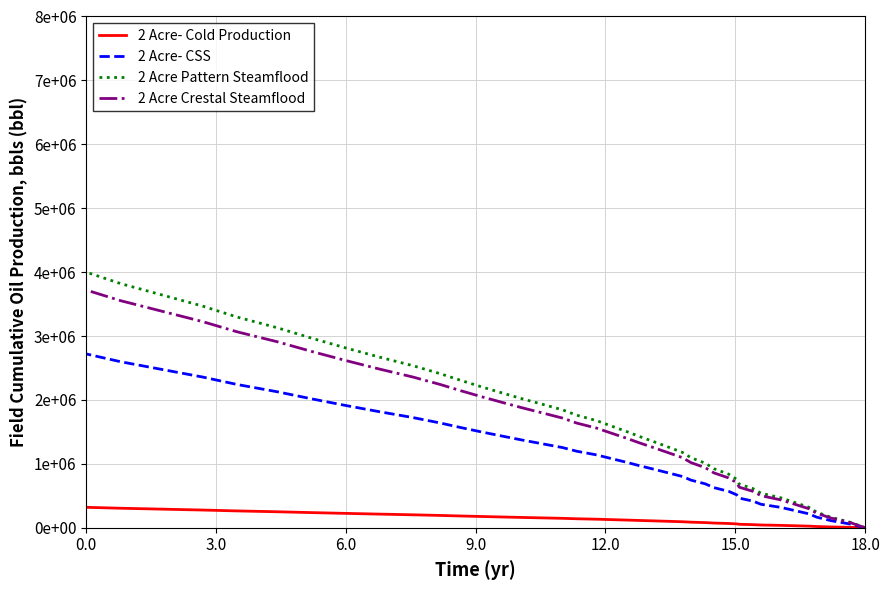

At how many categories does at least one series exceed 1294198?

23